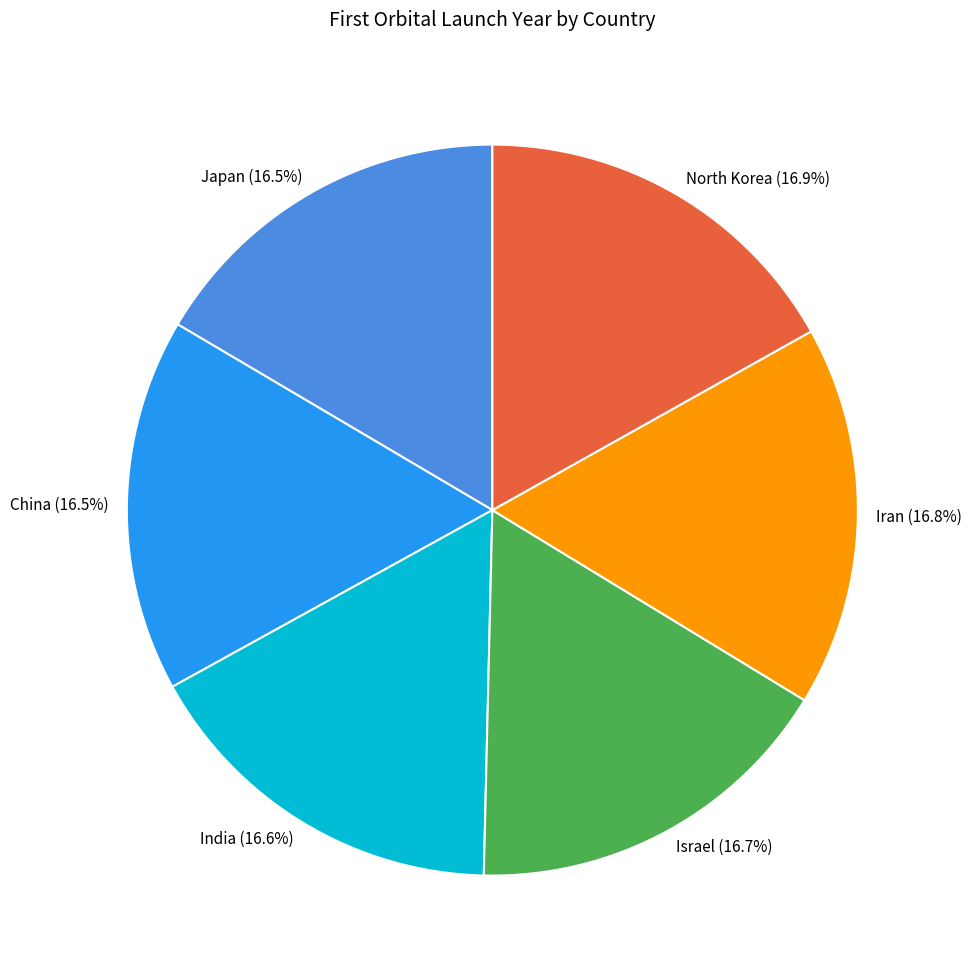

Approximately how many times larger is the value at Iran compared to India?

1.0